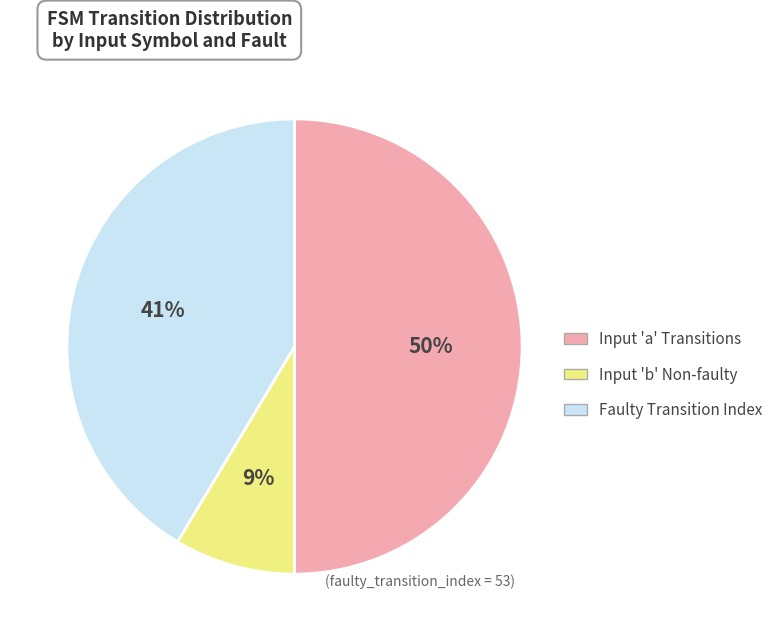

Is the sum of Input 'a' Transitions and Faulty Transition Index greater than half?

Yes